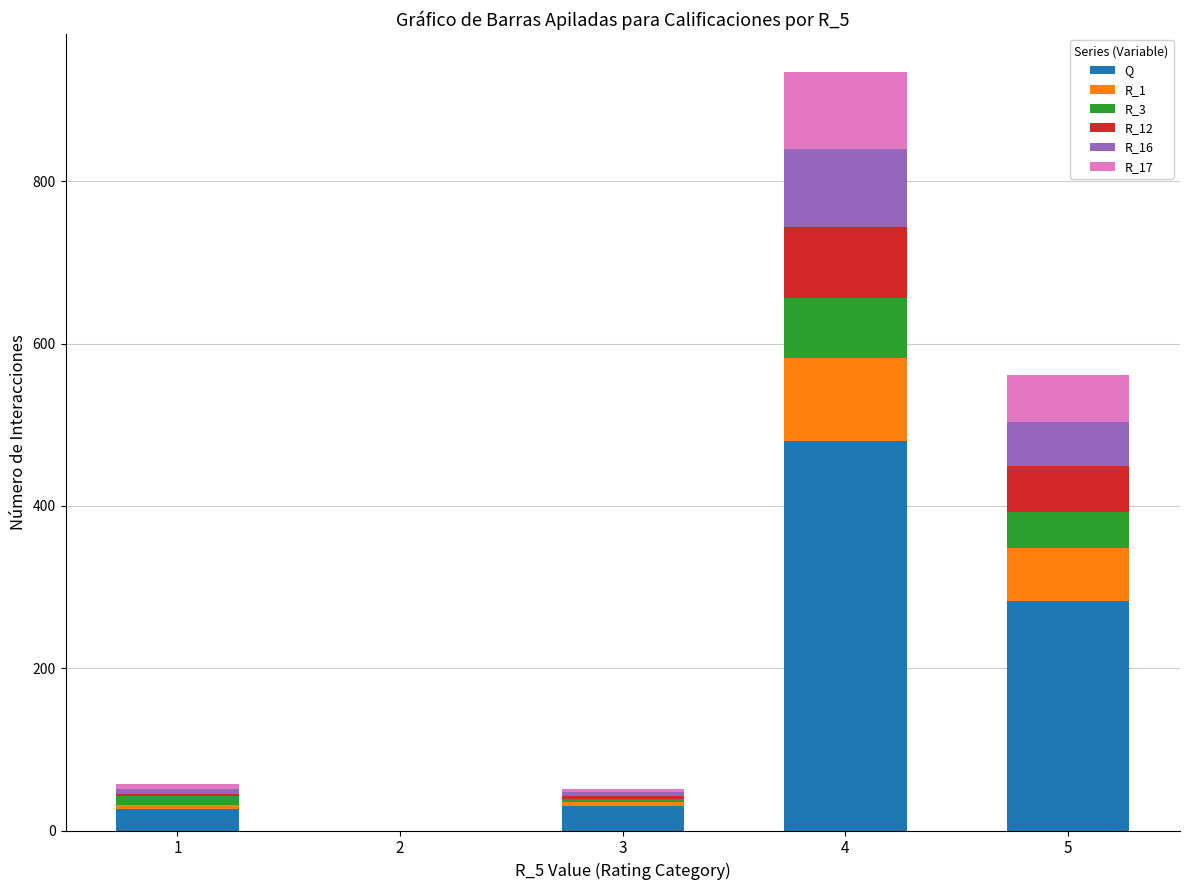

List the labels in order of R_3 value, largest first.

4, 5, 1, 3, 2